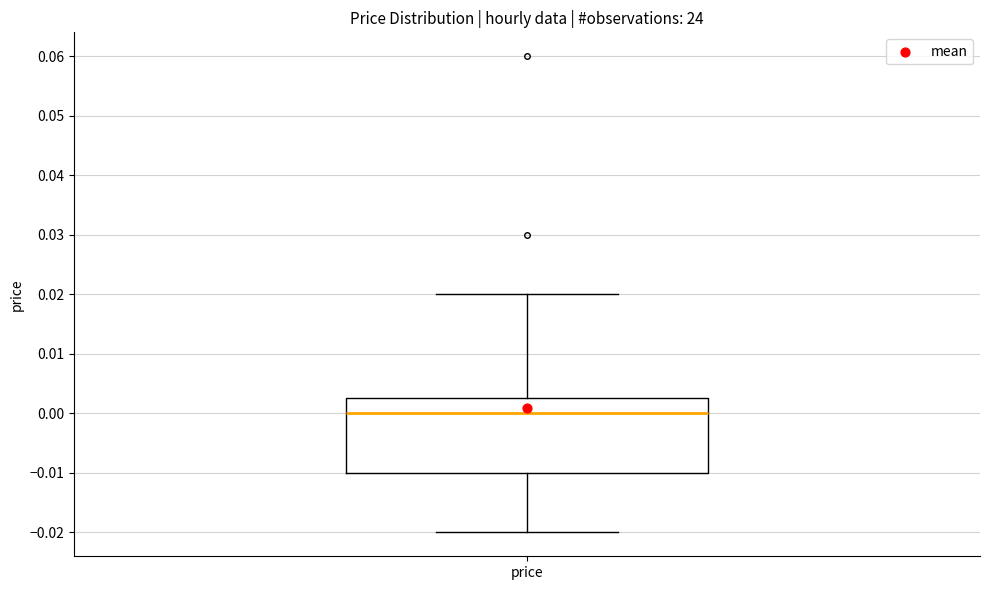

Where does the upper whisker of the box for price end on the y-axis? The values are not printed on the chart, so give them approximately, as read against the axis.

0.020